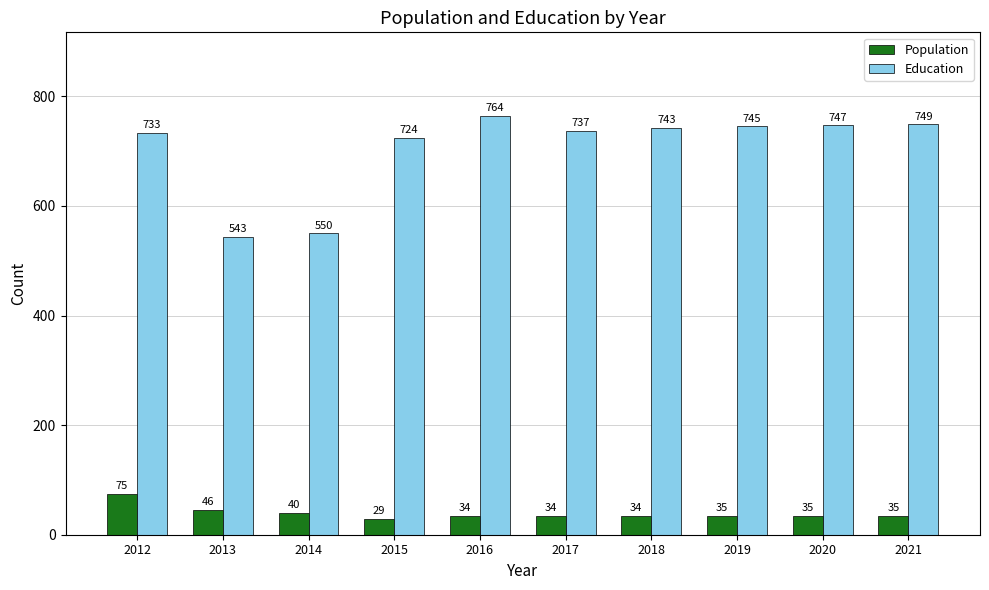

What are all the series names shown in the legend?

Population, Education